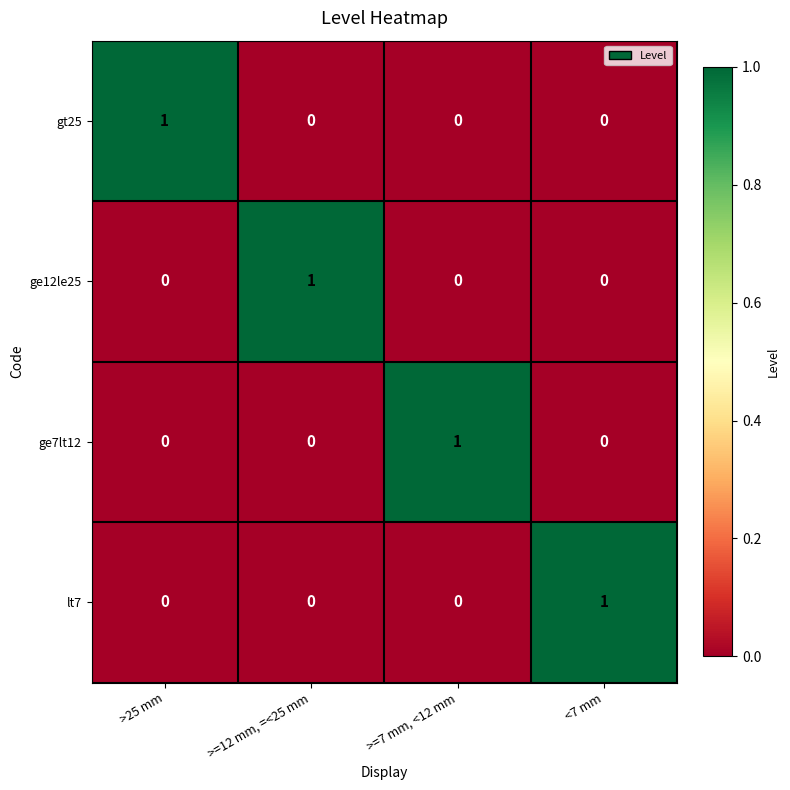

Reading left to right, extract all data points from this chart.

gt25: >25 mm=1	>=12 mm, =<25 mm=0	>=7 mm, <12 mm=0	<7 mm=0
ge12le25: >25 mm=0	>=12 mm, =<25 mm=1	>=7 mm, <12 mm=0	<7 mm=0
ge7lt12: >25 mm=0	>=12 mm, =<25 mm=0	>=7 mm, <12 mm=1	<7 mm=0
lt7: >25 mm=0	>=12 mm, =<25 mm=0	>=7 mm, <12 mm=0	<7 mm=1